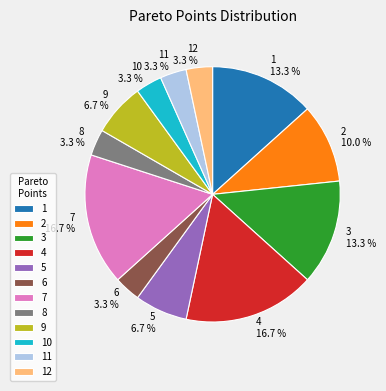

What percentage is the 2 slice, to the nearest percent?

10%